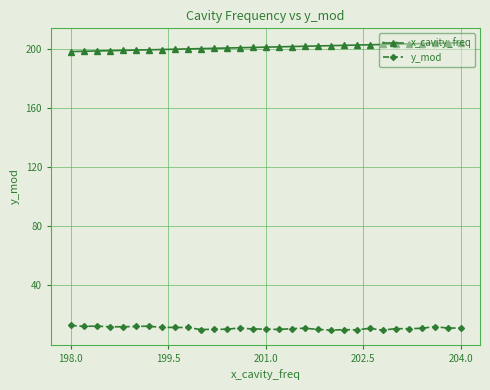

What is the value of the x_cavity_freq point at the 22nd from the left?

202.2